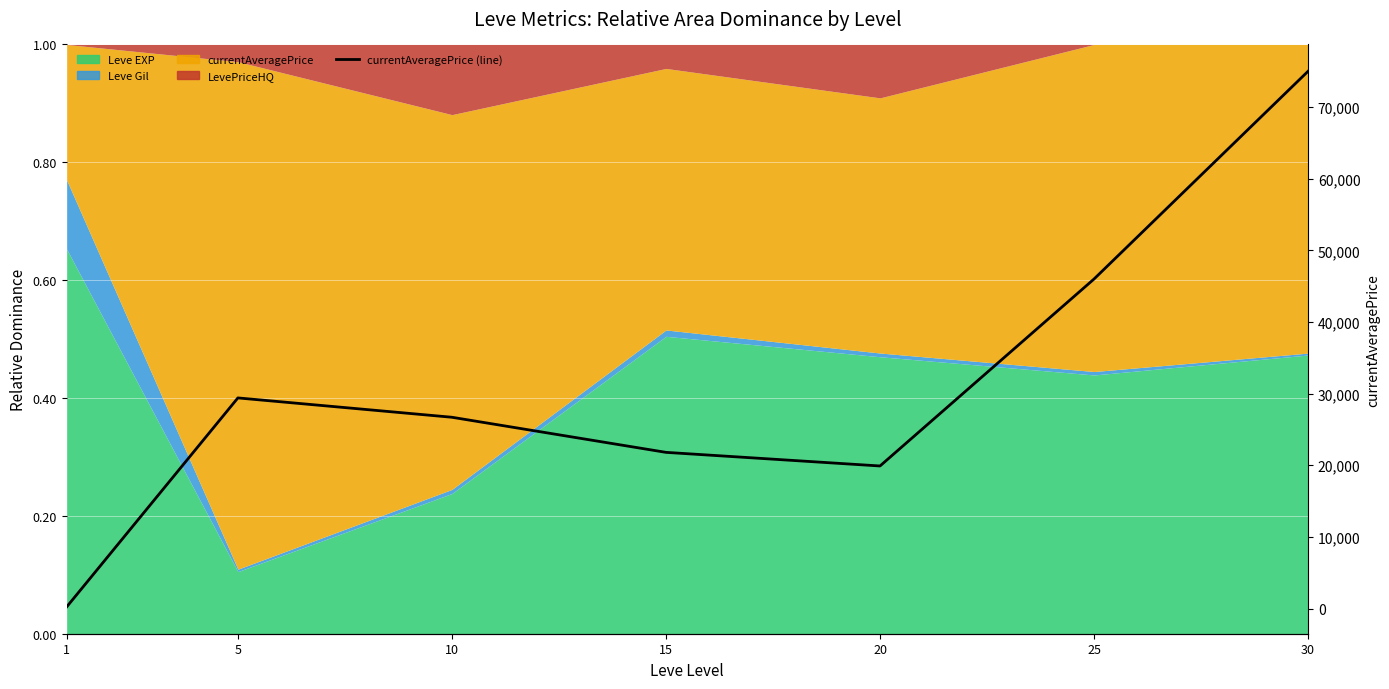

What is the value of the 1st point from the left?

222